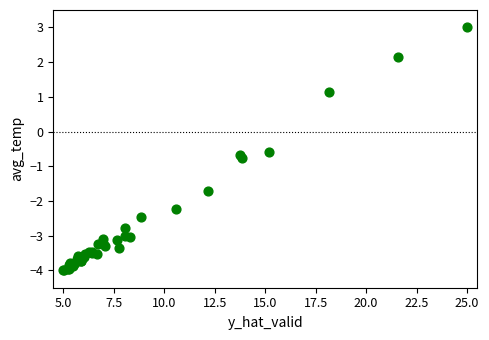

What Y value in the scatter plot is closest to 0?

-0.6